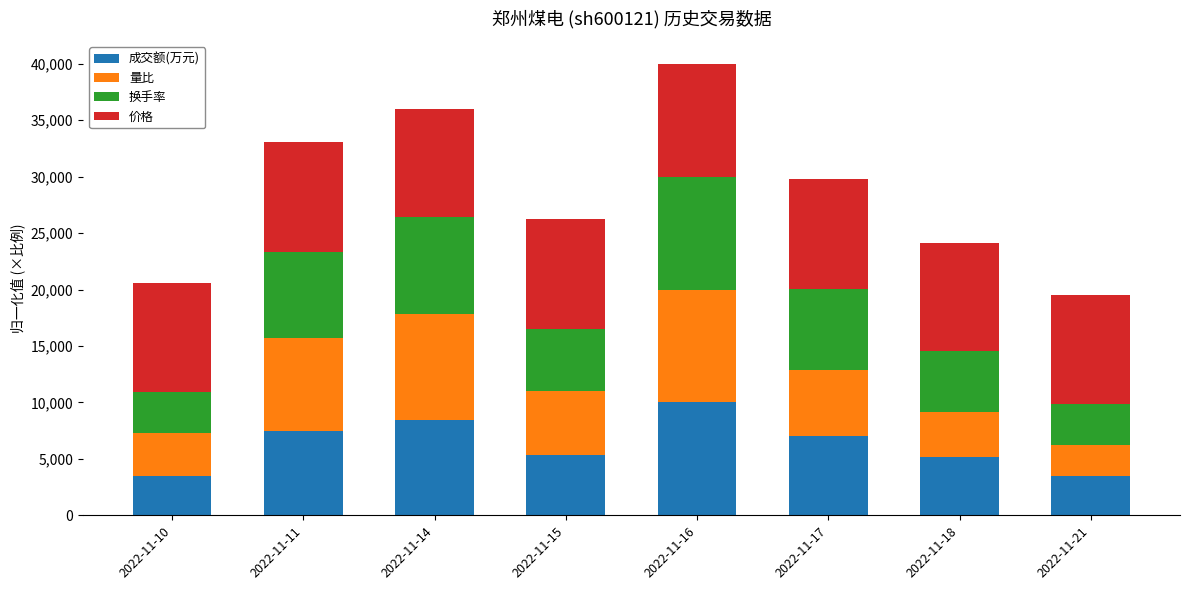

Count the number of data series in this chart.

4